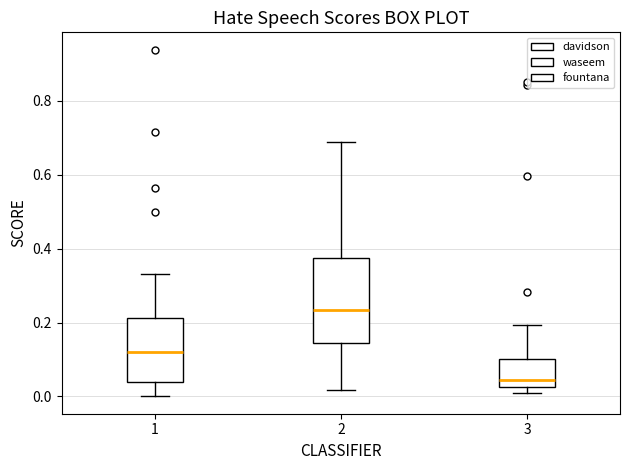

Which box is the tallest, from its lower edge to its upper edge?

2